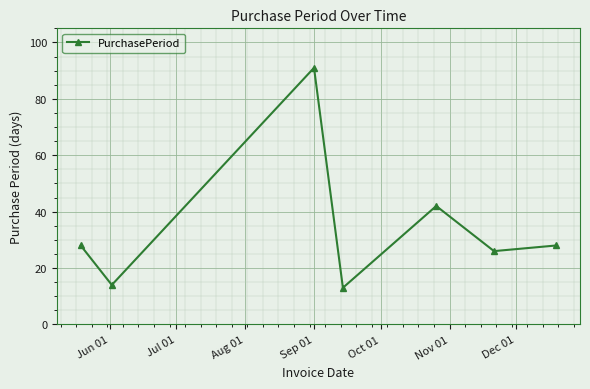

What is the minimum value shown in the chart?

13